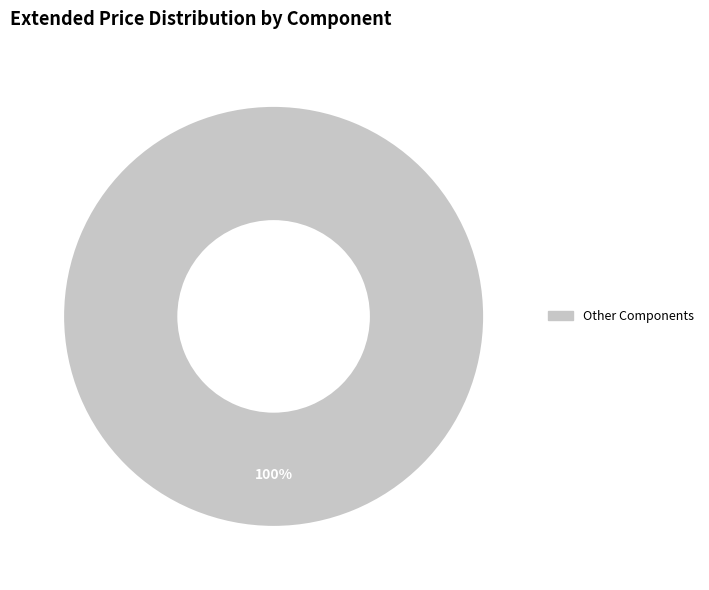

Does any single category account for the majority?

Yes